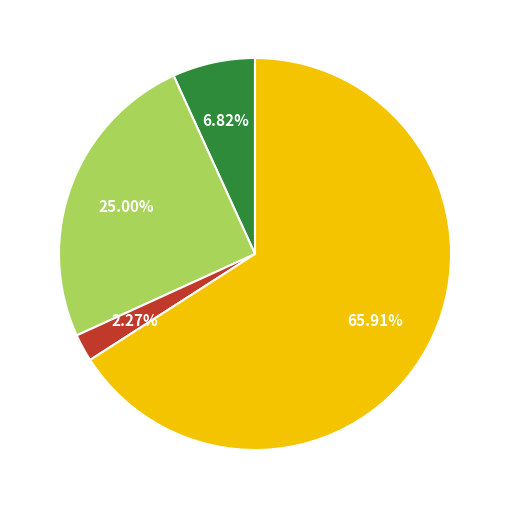

Does any single category account for the majority?

Yes